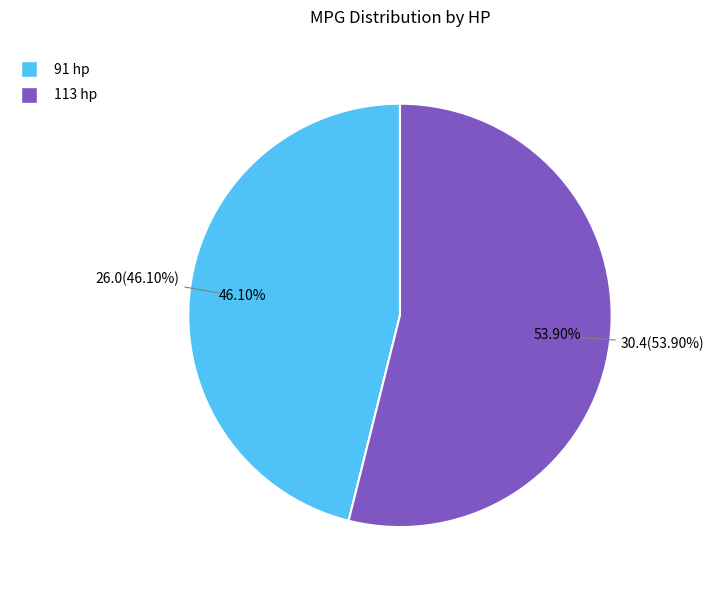

What percentage is the 113 hp slice, to the nearest percent?

54%